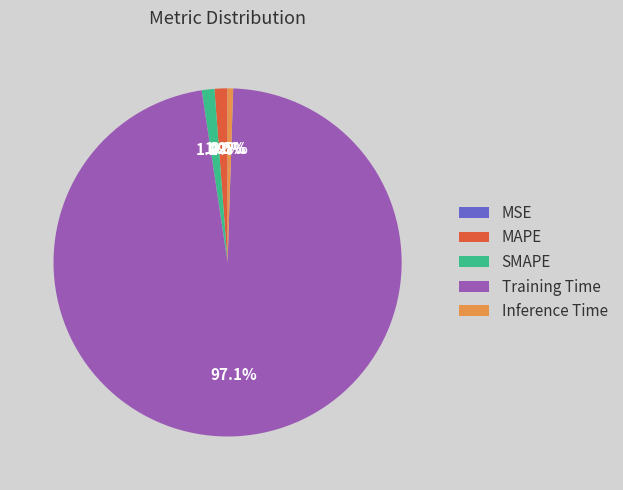

What percentage is the Training Time slice, to the nearest percent?

97%